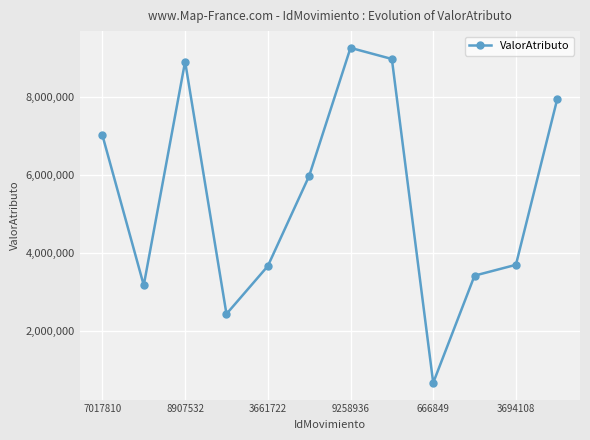

What is the smallest value displayed?

666849